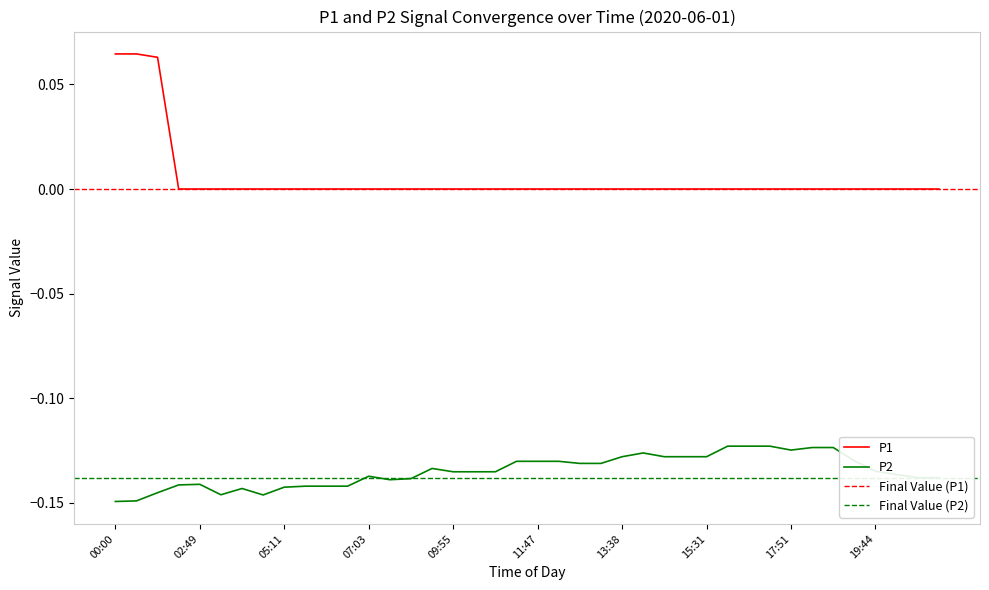

Which series has the largest total across all categories?

P1